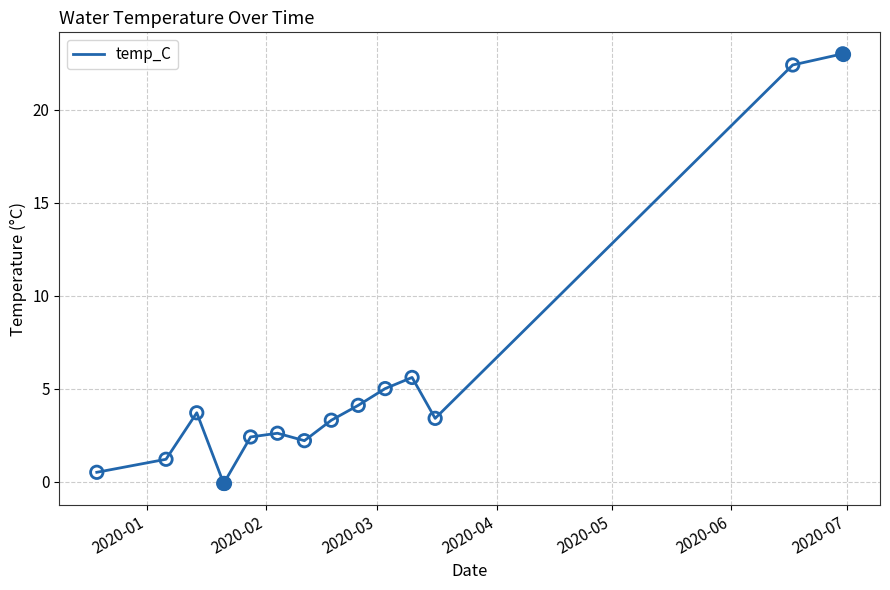

What is the greatest value displayed?

23.0